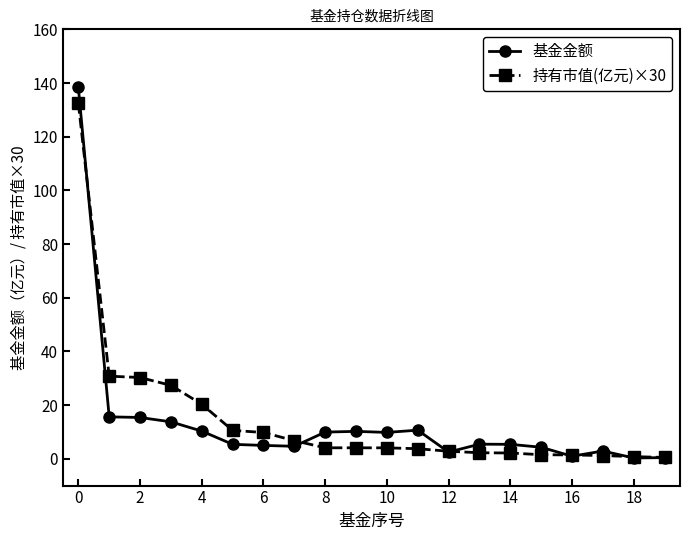

What is the value of the 持有市值(亿元)×30 point at the 3rd from the left?

30.3